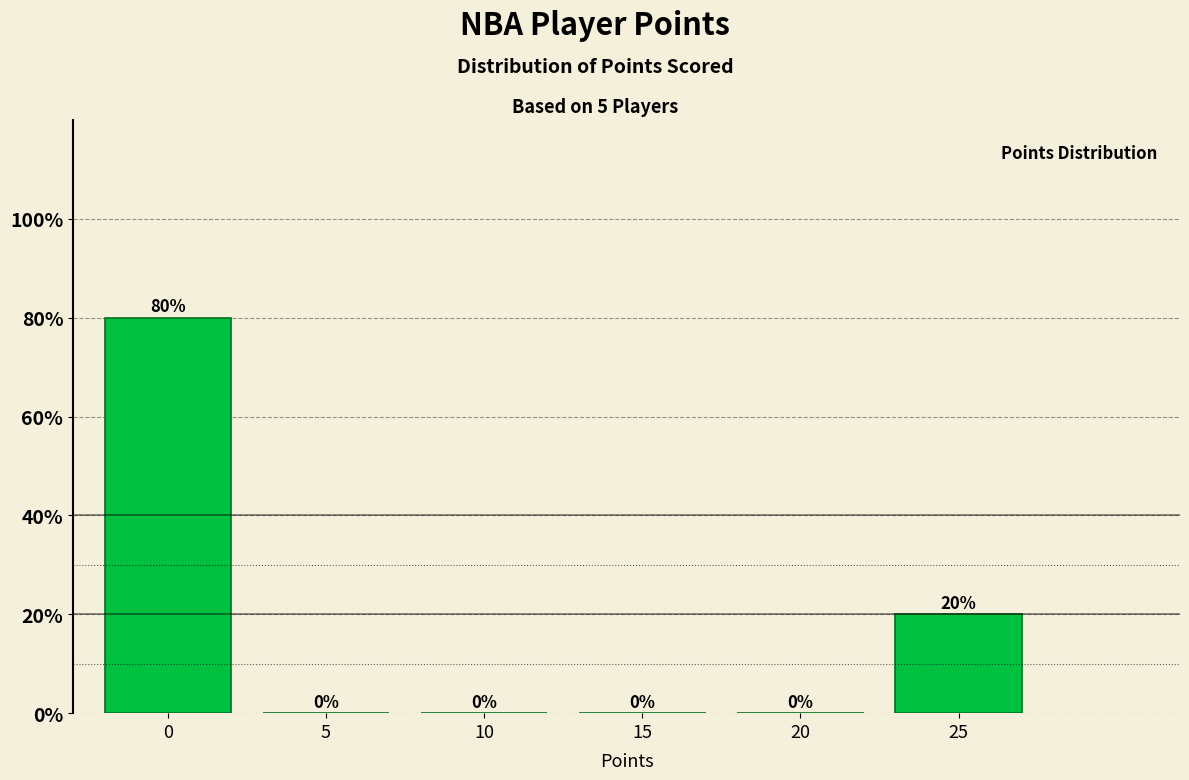

Reading left to right, list all the values displayed in this chart.

0=80	5=0	10=0	15=0	20=0	25=20